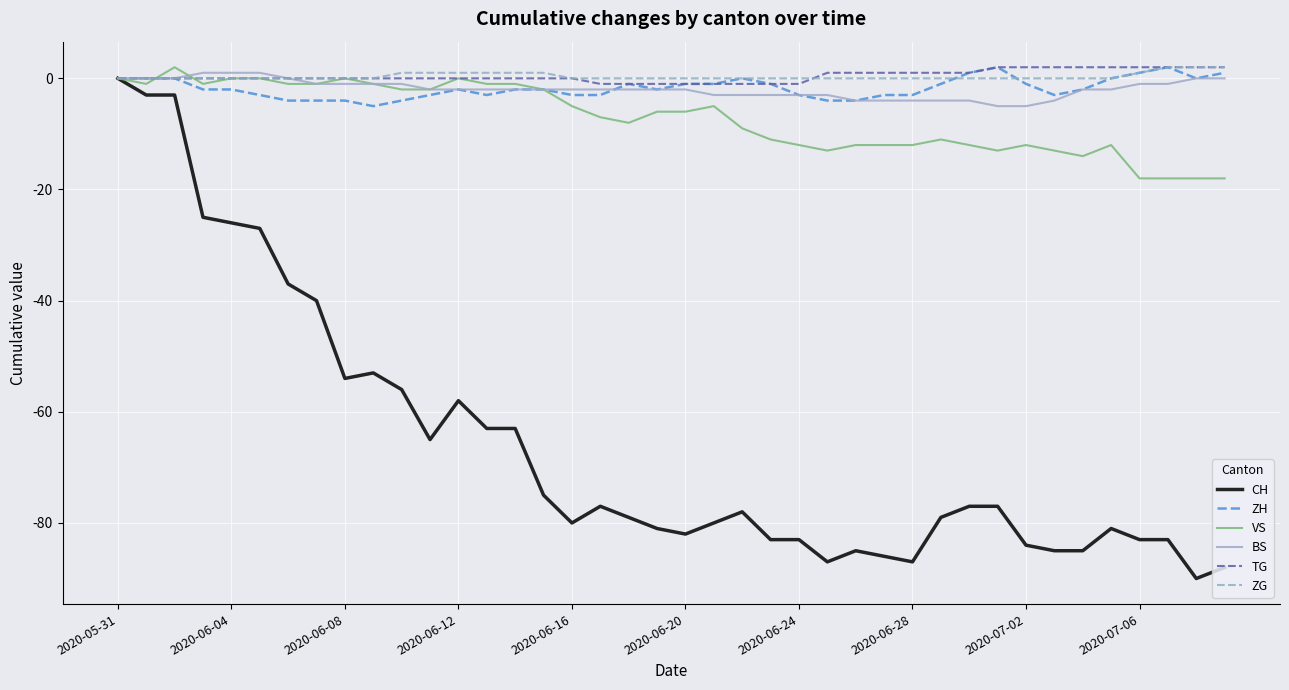

Which series has the widest spread of values?

CH